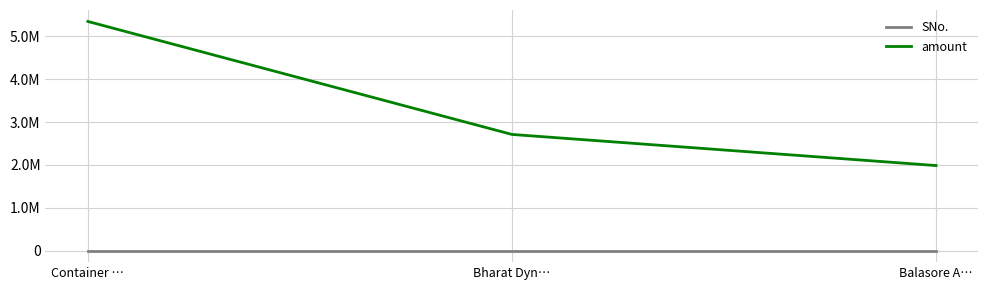

Is this an area chart (filled region under the line)?

No